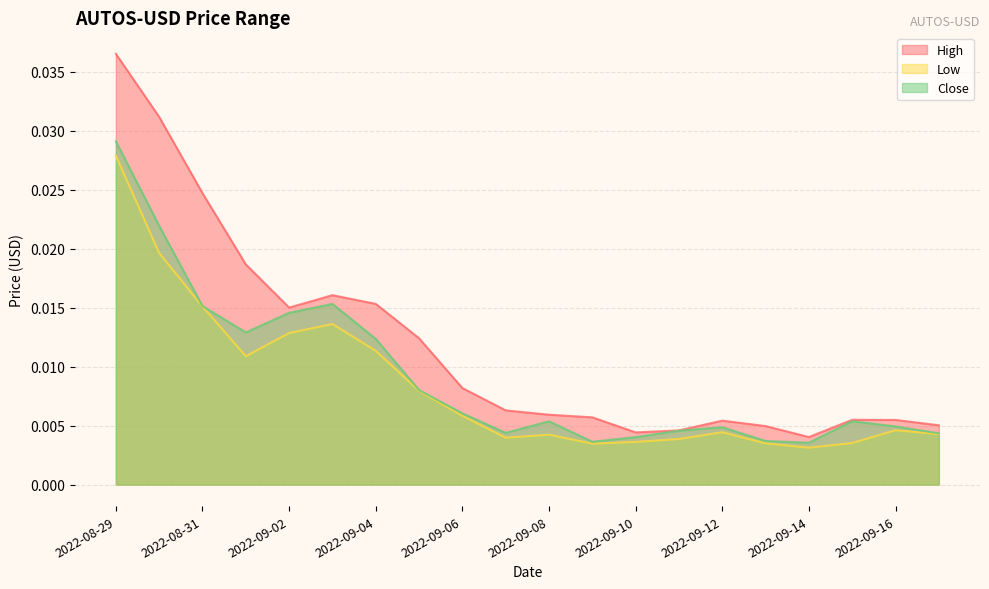

How many categories are shown in the chart?

20